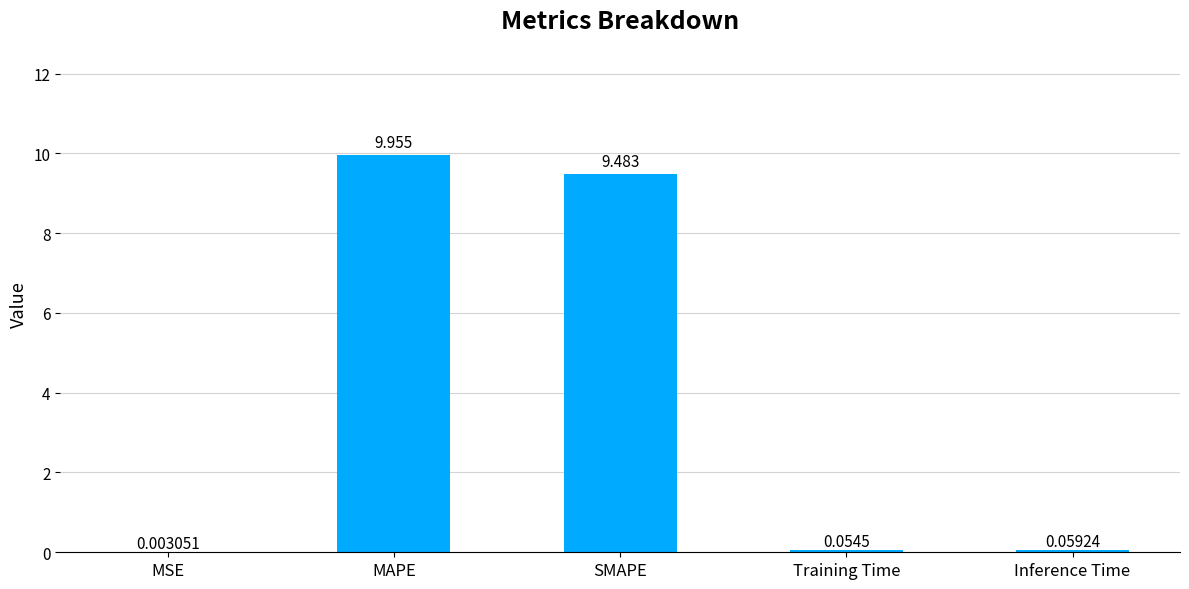

At which label is the value closest to 4?

Inference Time